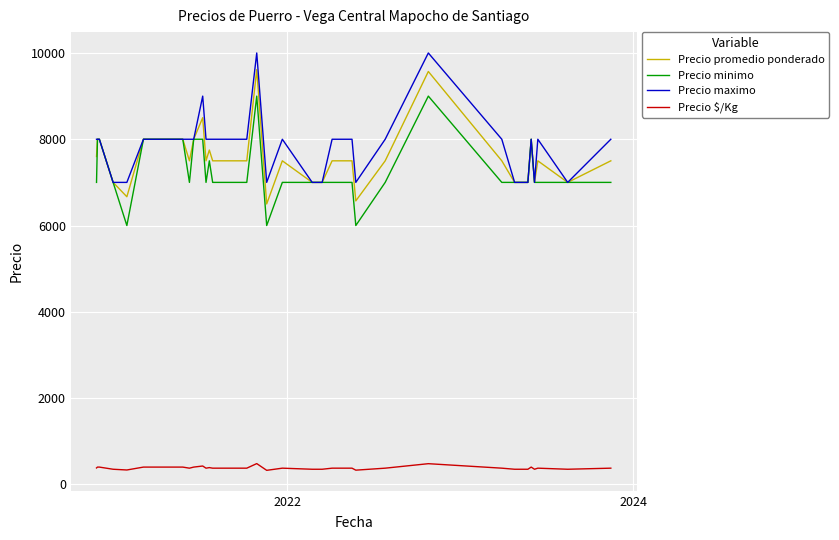

What is the minimum value shown in the chart?

325